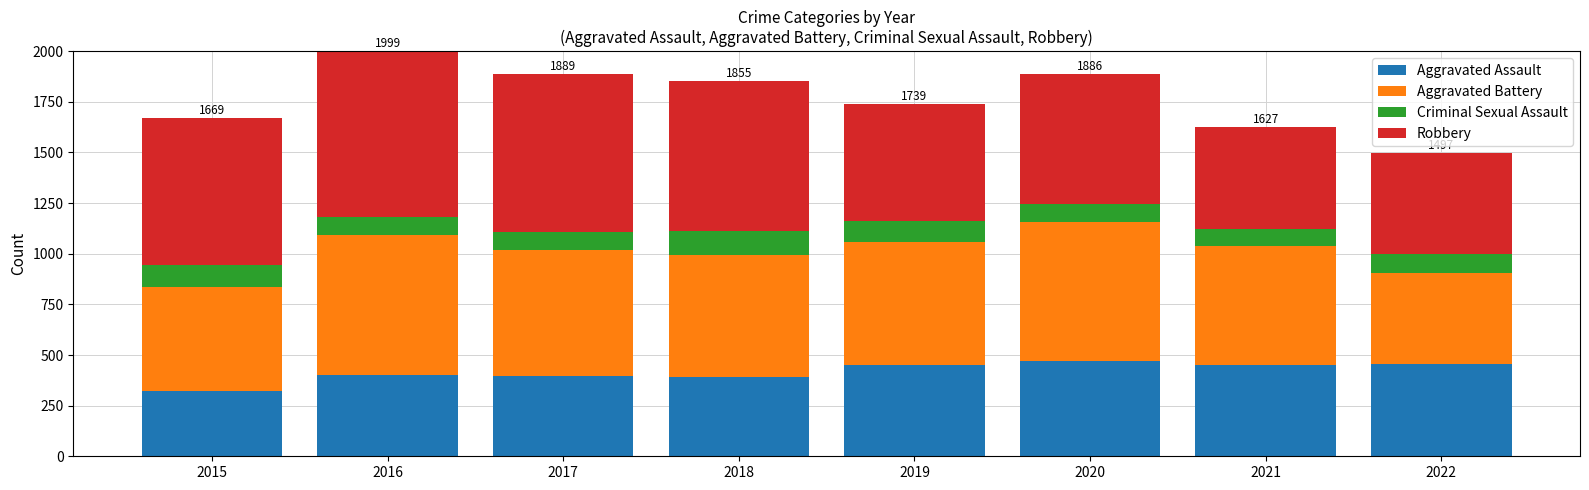

What is the minimum value for Aggravated Assault?

323